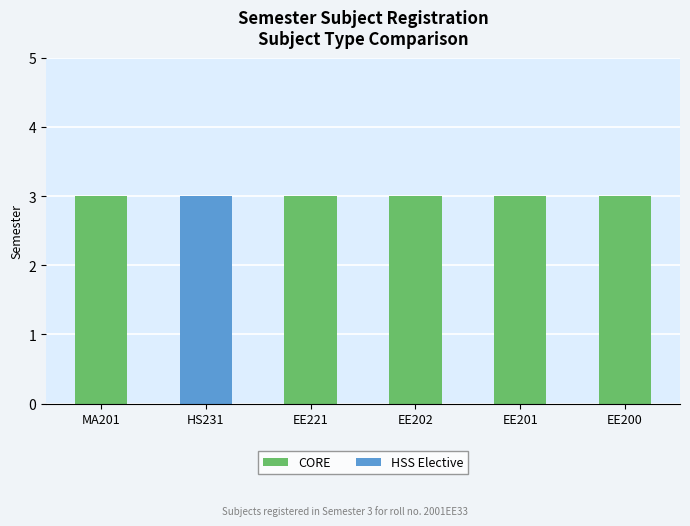

What is the label of the 1st bar from the left?

MA201